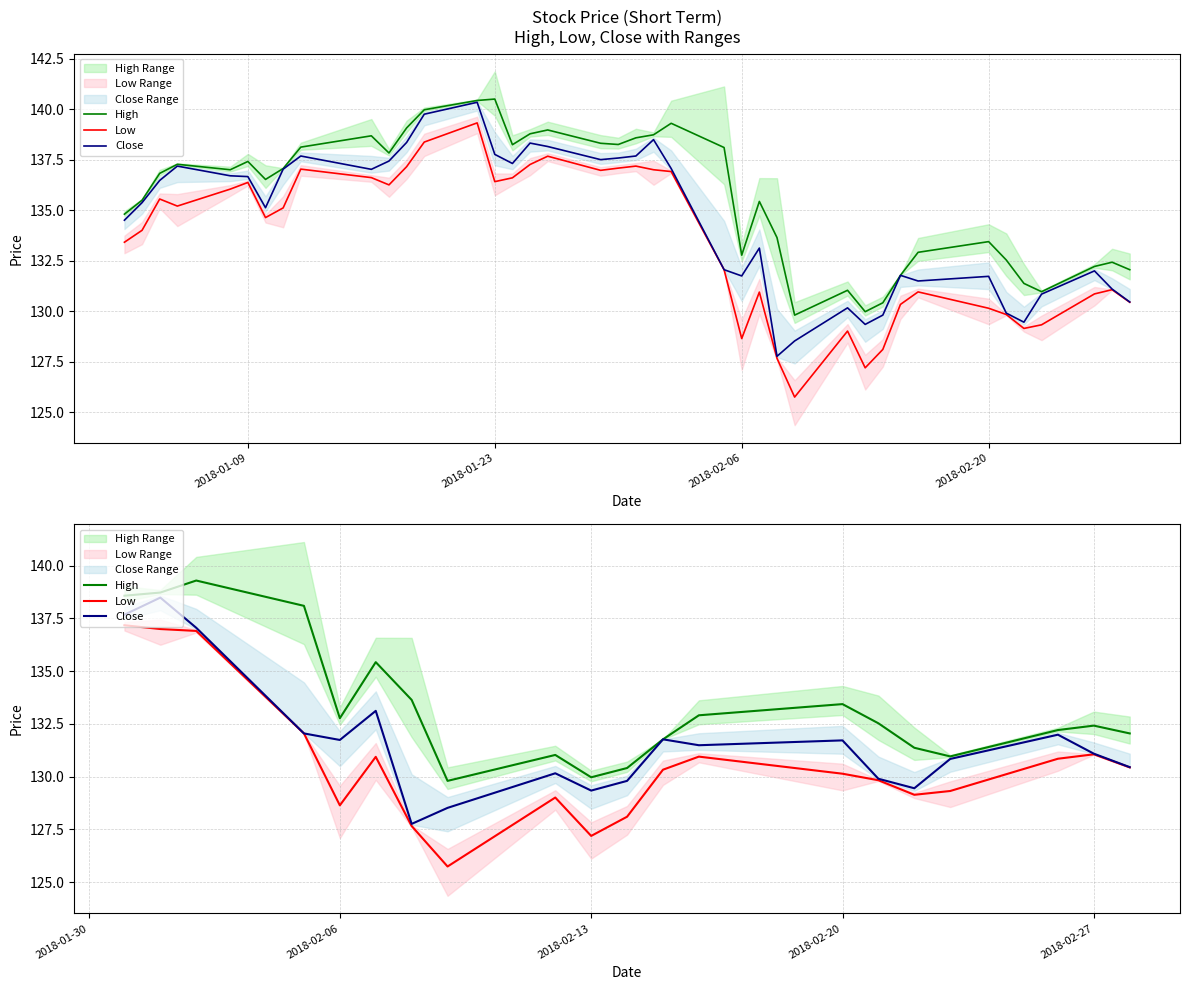

What is the average value of the High series?

133.4